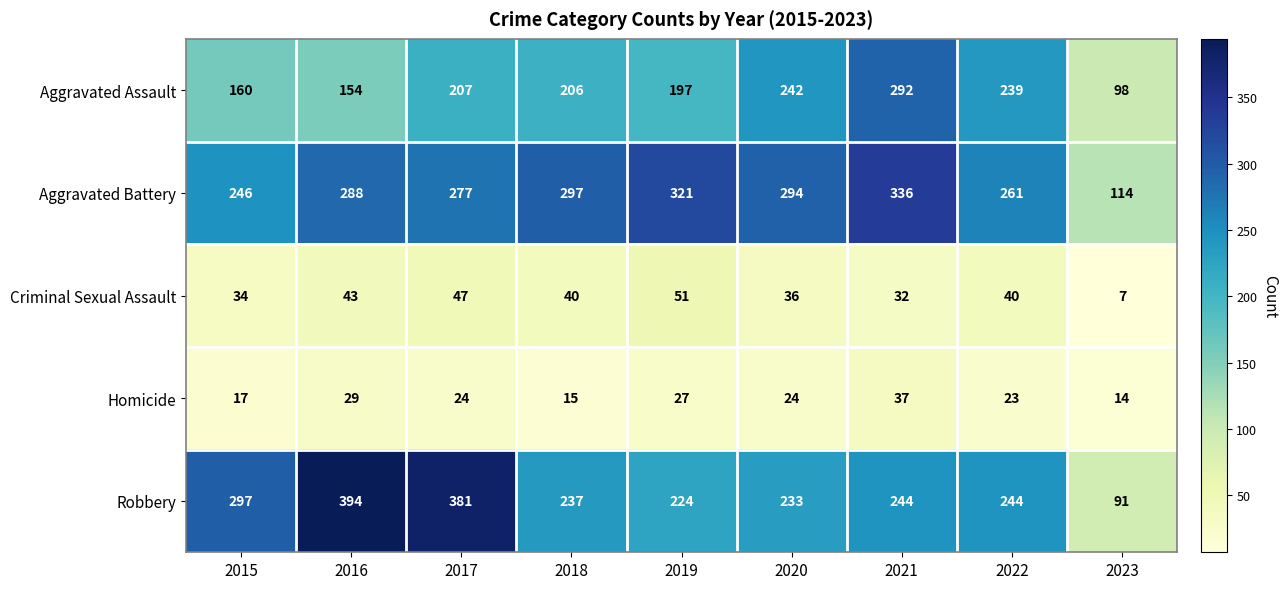

Rank the series by their maximum value, from lowest to highest.

Homicide, Criminal Sexual Assault, Aggravated Assault, Aggravated Battery, Robbery